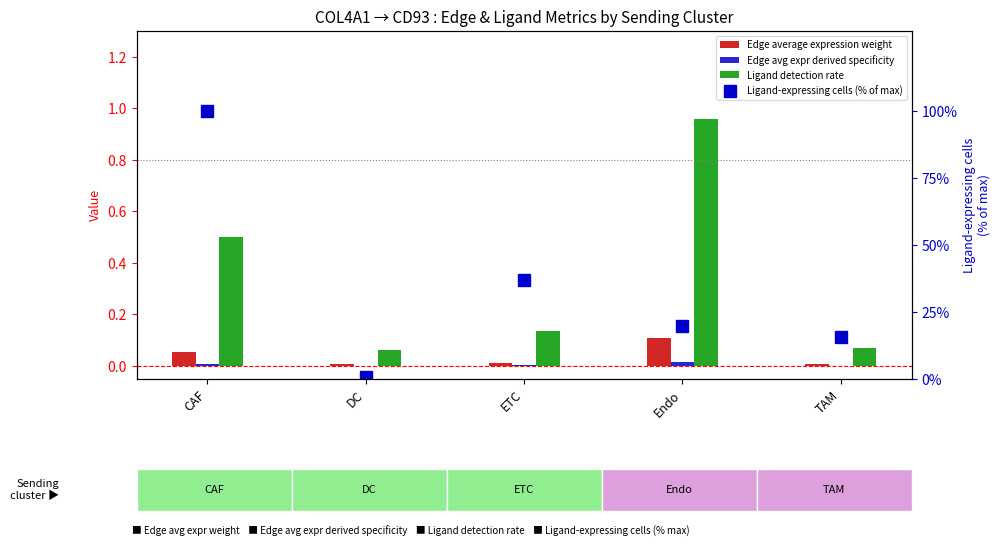

Between DC and ETC, which is larger?

ETC